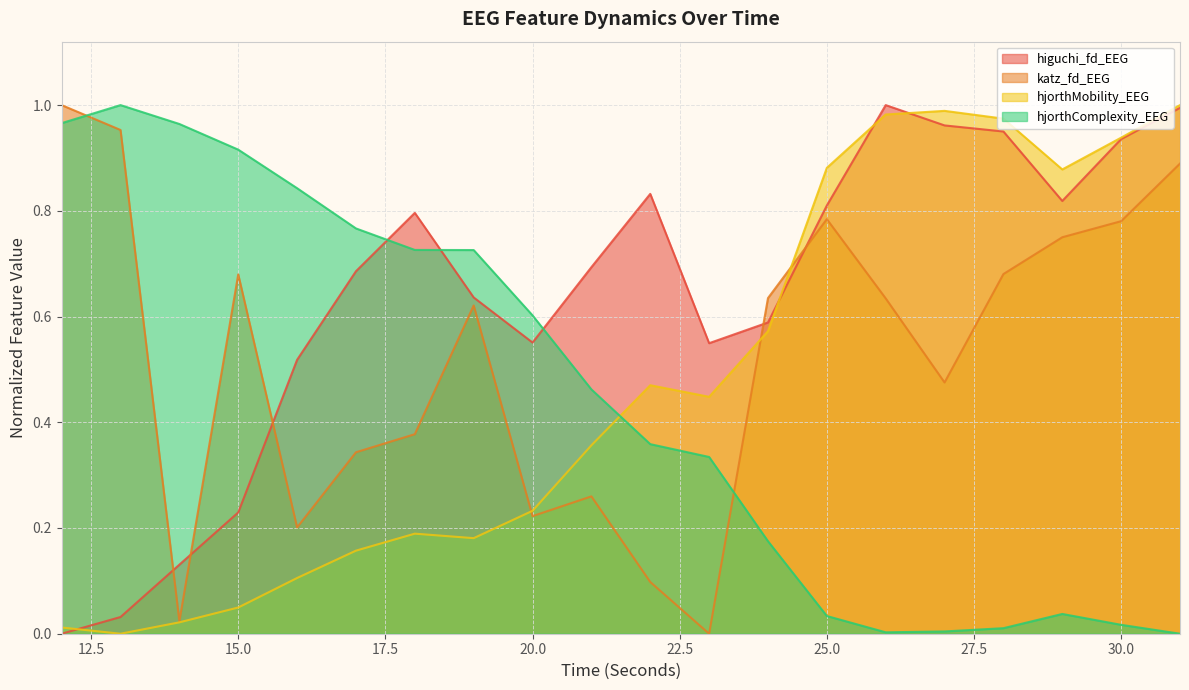

True or false: hjorthMobility_EEG has more than 0 points higher than both neighbors.

True